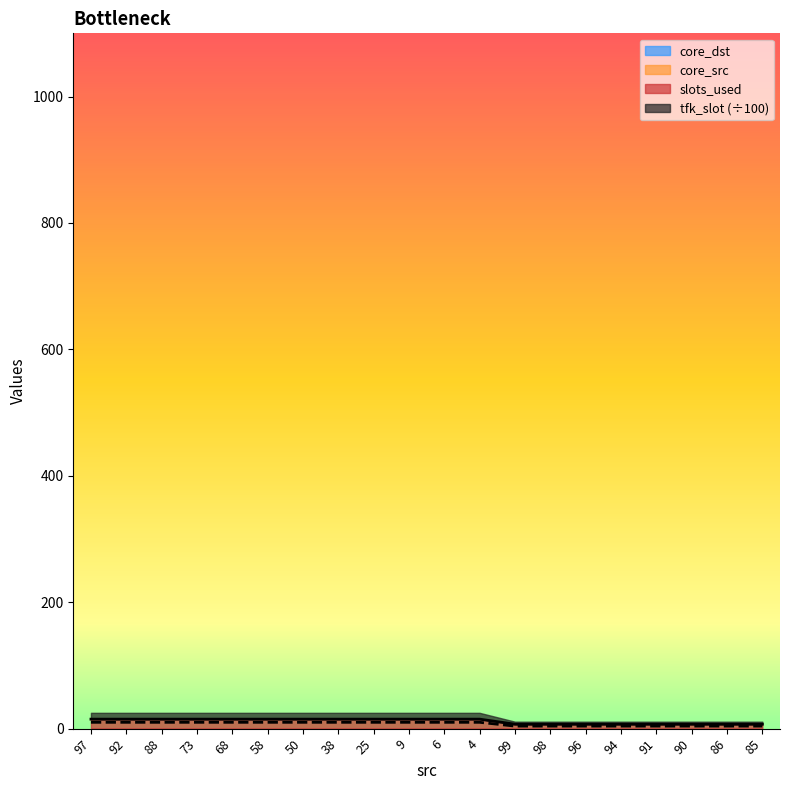

Which series has the largest range (max minus min)?

slots_used